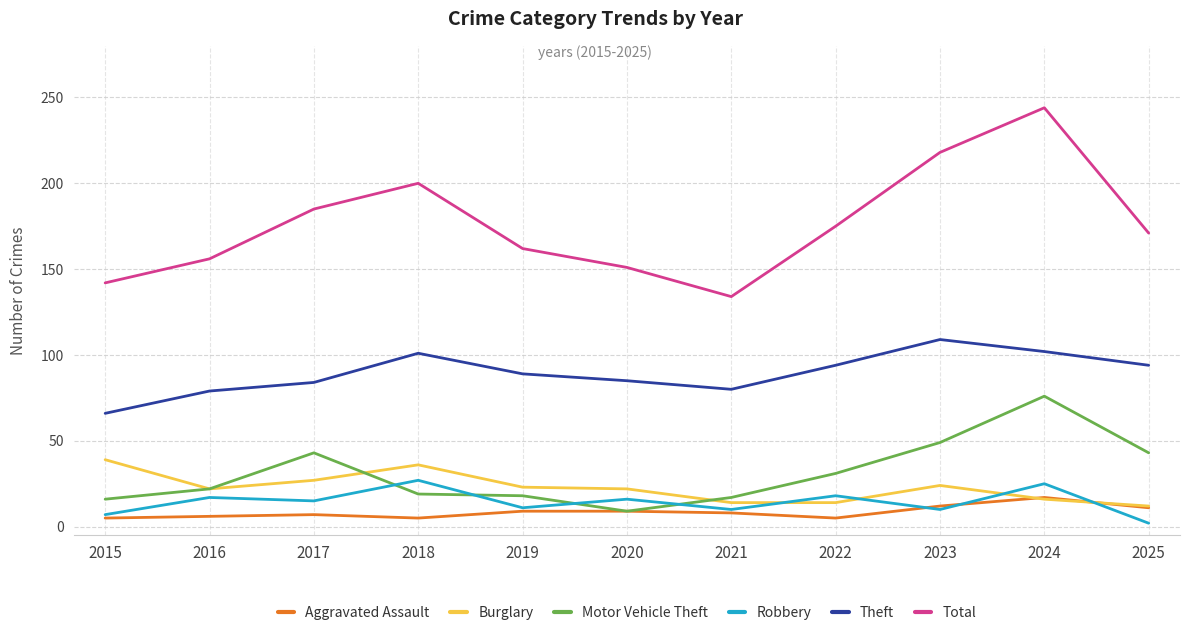

What are all the series names shown in the legend?

Aggravated Assault, Burglary, Motor Vehicle Theft, Robbery, Theft, Total